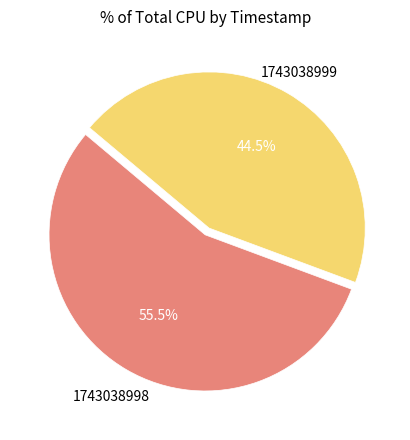

Does any single category account for the majority?

Yes